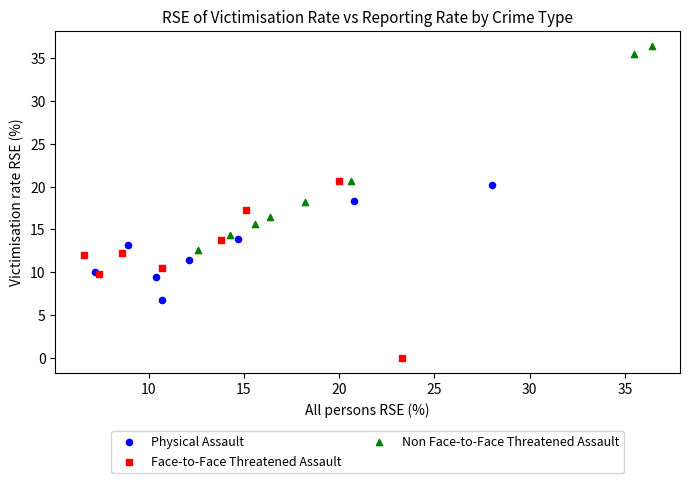

Which series reaches the minimum Y coordinate?

Face-to-Face Threatened Assault